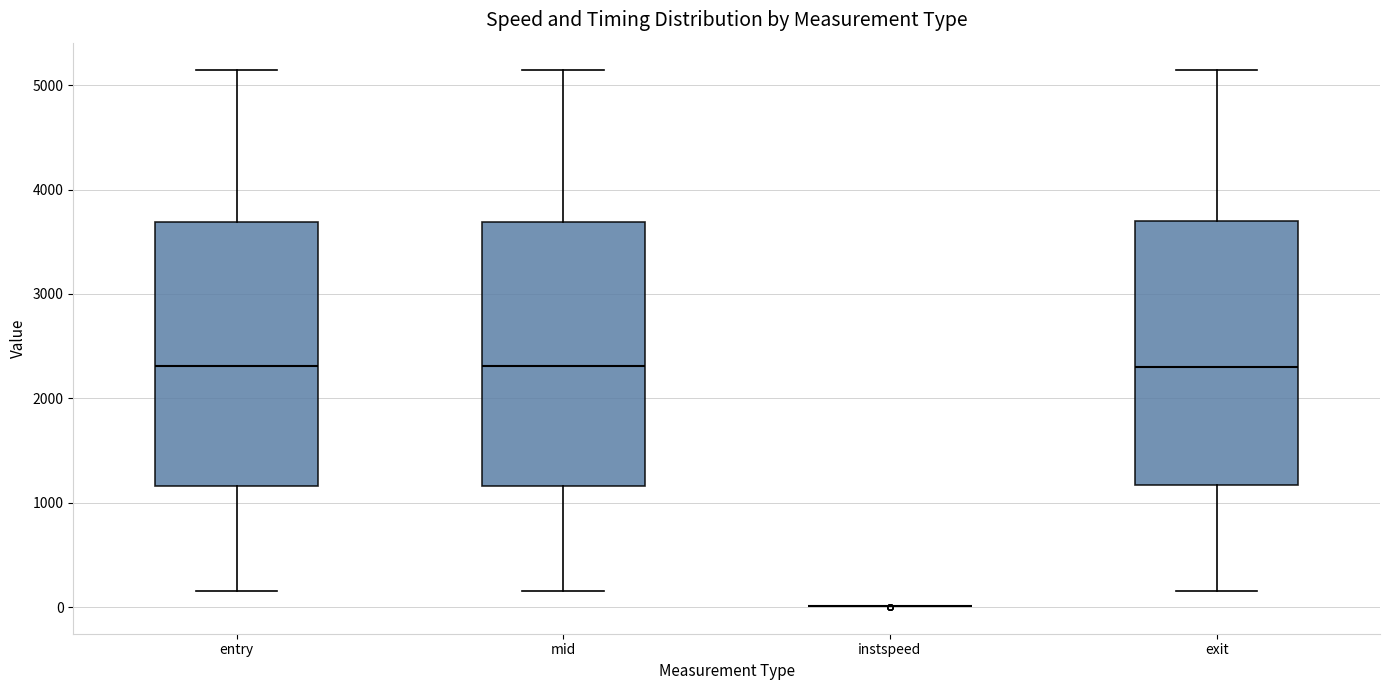

Reading left to right, transcribe this box plot: for each box, give where its median line is, the range the box spans, and where its two whiskers end, as read against the y-axis. The values are not printed on the chart, so give them approximately, as read against the axis.

entry: median 2300, box 1200 to 3700, whiskers 200 to 5100
mid: median 2300, box 1200 to 3700, whiskers 200 to 5100
instspeed: box collapsed to a line at 0, whiskers 0 to 0
exit: median 2300, box 1200 to 3700, whiskers 200 to 5100